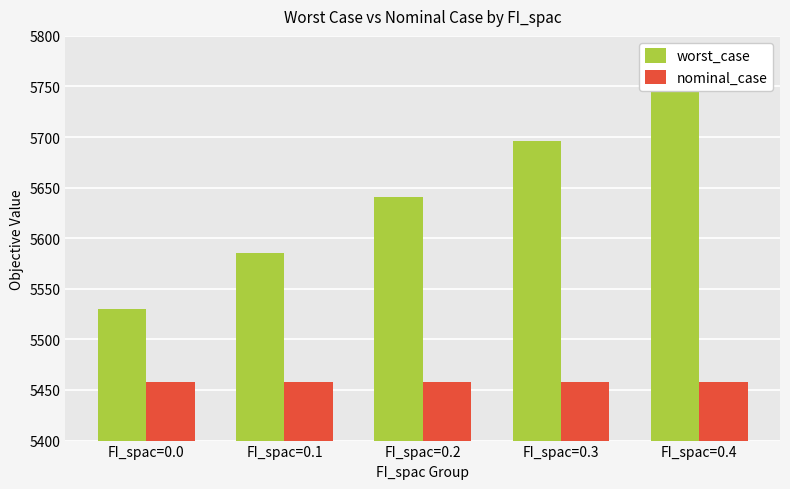

What is the sum of all worst_case values?

28204.6